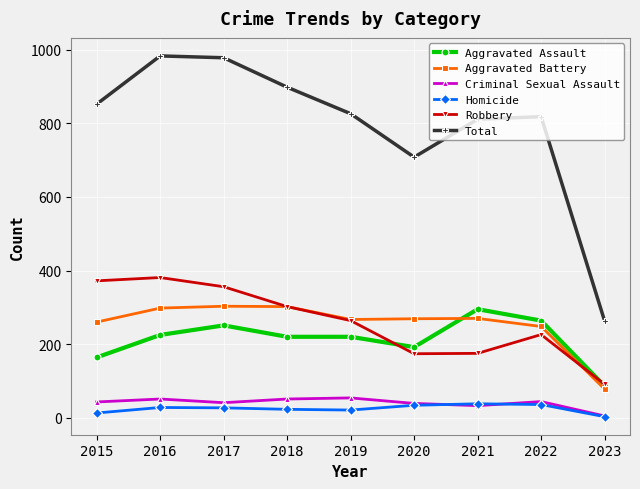

Where does the Robbery series first go above 264?

2015